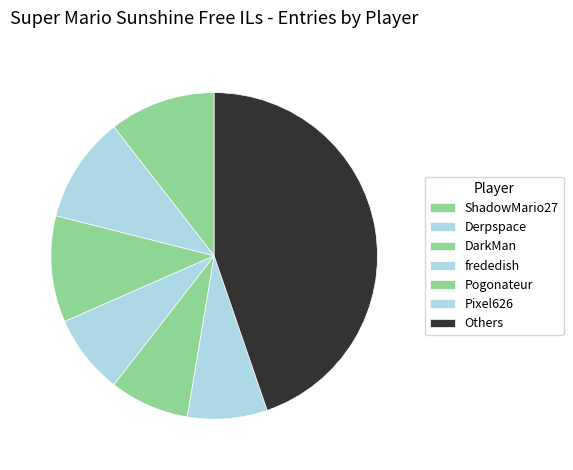

Count the number of slices in the pie.

7